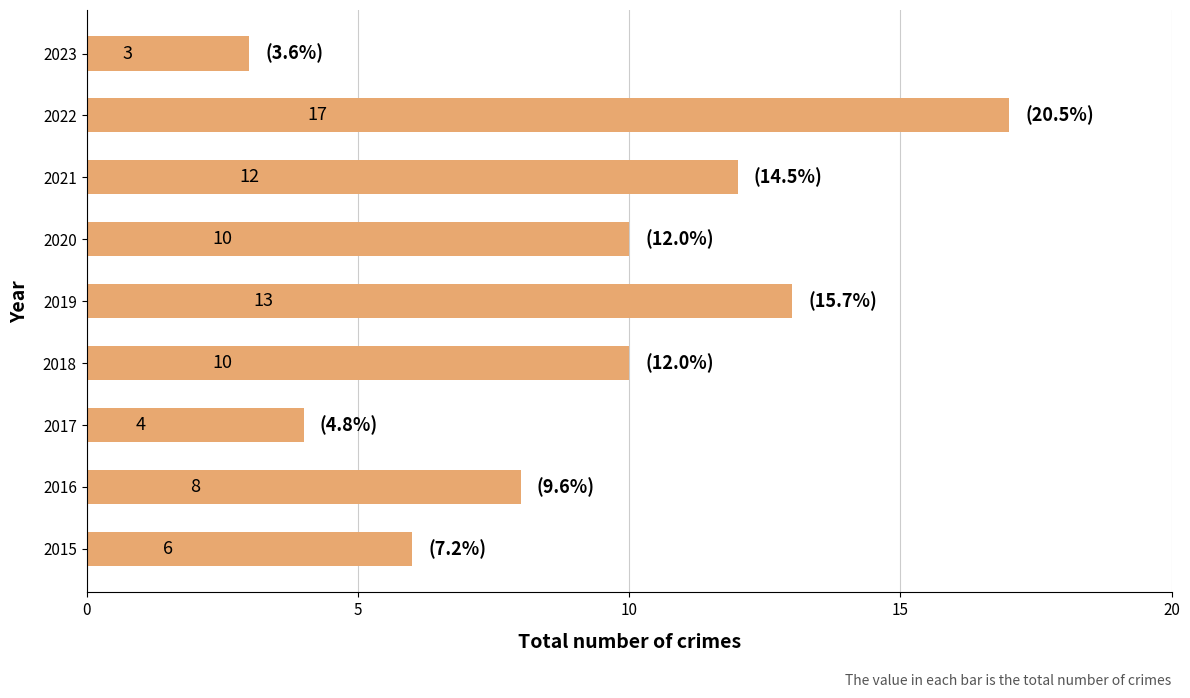

Approximately how many times larger is the value at 2017 compared to 2018?

0.4